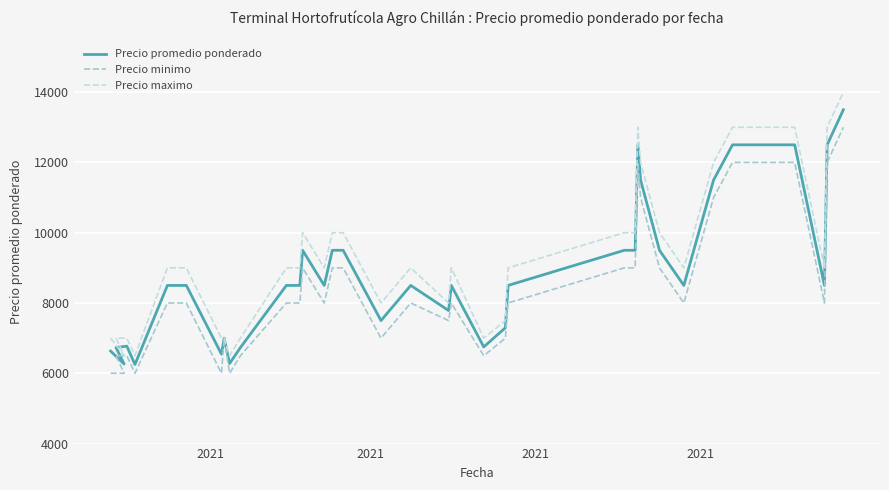

Read the Precio maximo value at 2021.

6500